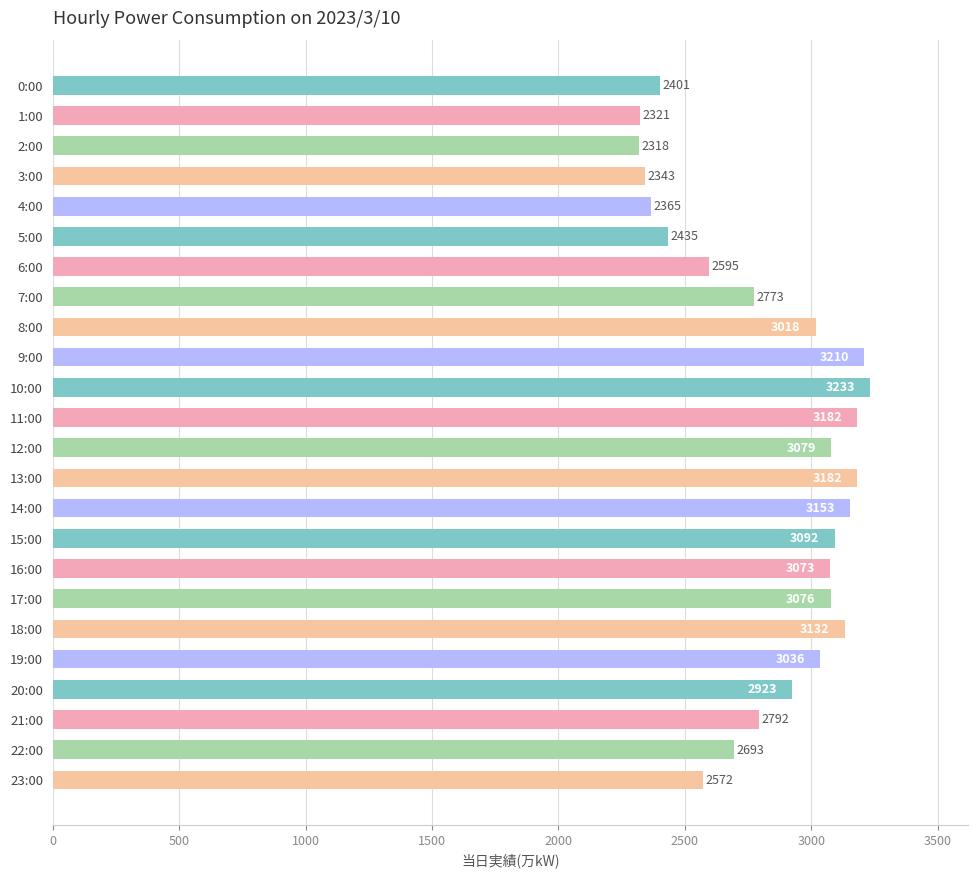

What is the label of the 13th bar from the bottom?

11:00